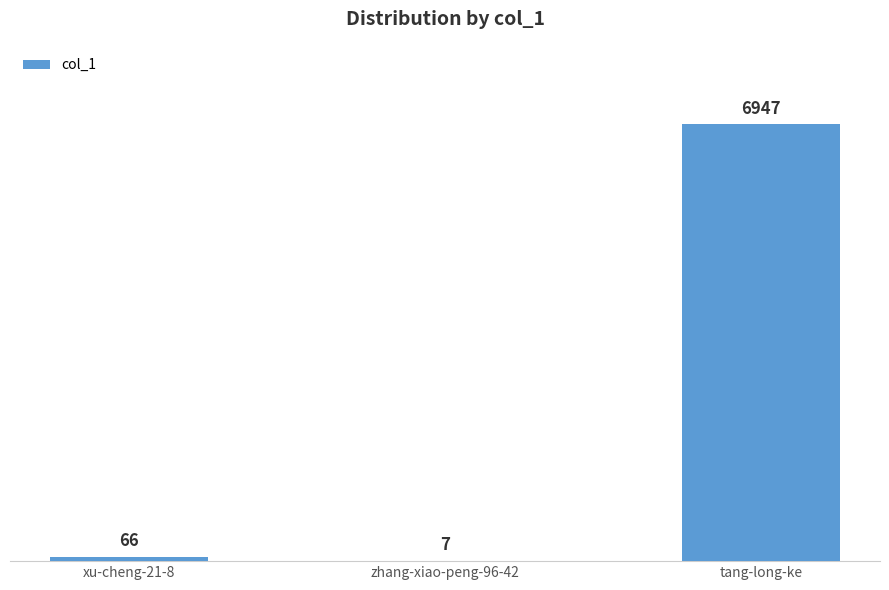

Reading left to right, what are all the values shown in this chart?

66	7	6947